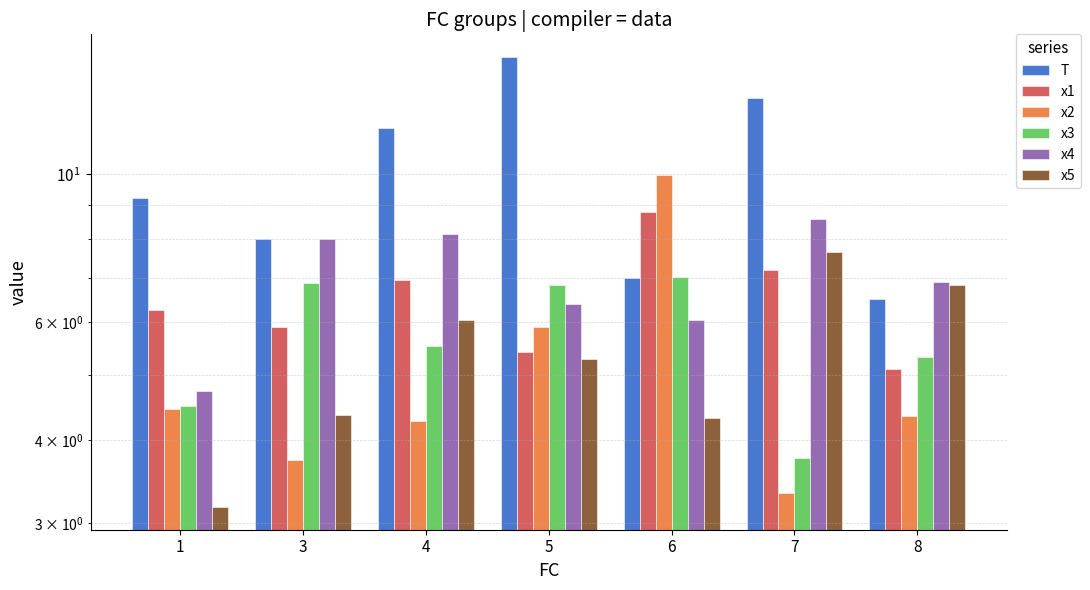

At which label does T reach its minimum?

8